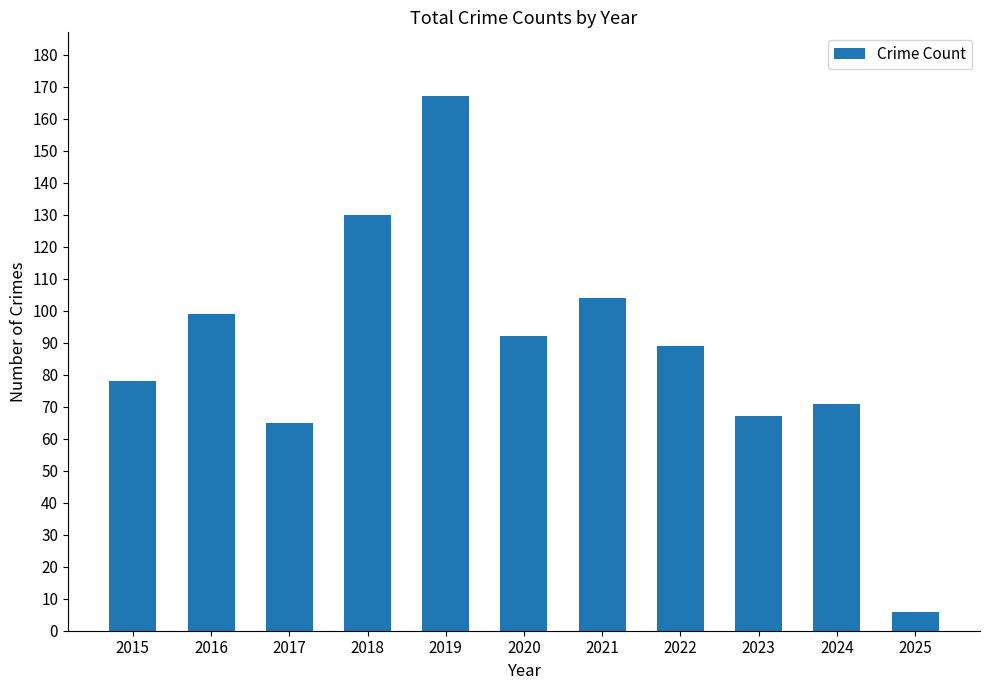

How many bars are there in total?

11